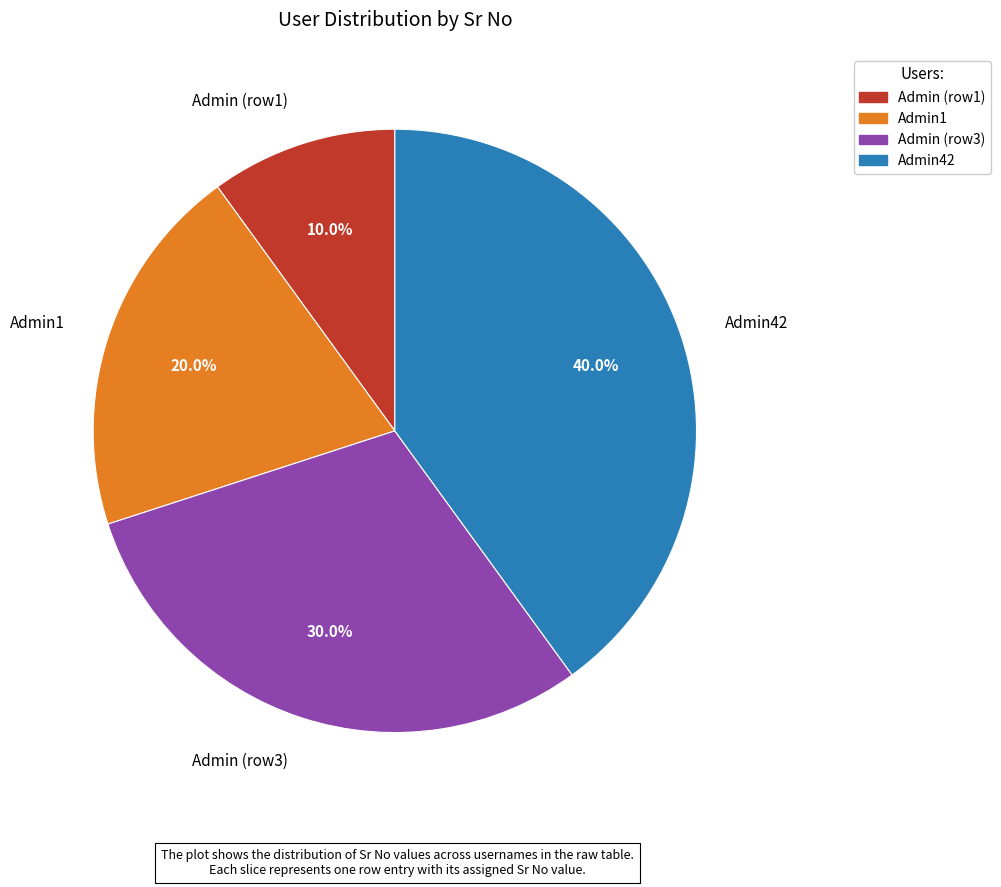

Do Admin42 and Admin (row3) together represent more than half of the pie?

Yes